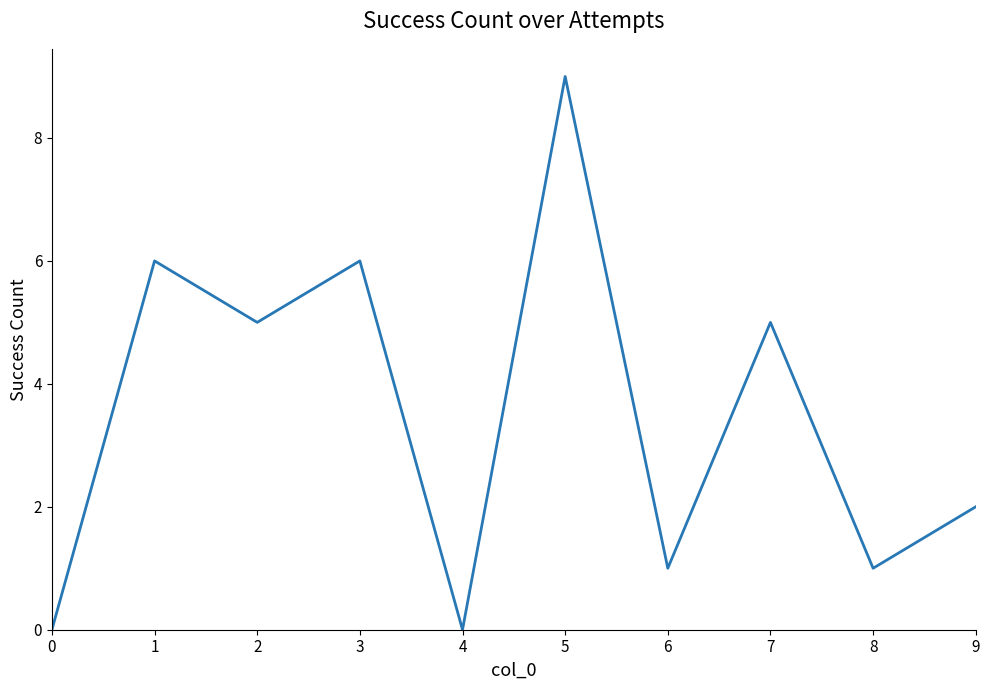

How many interior local peaks (higher than both neighbors) does the data have?

4